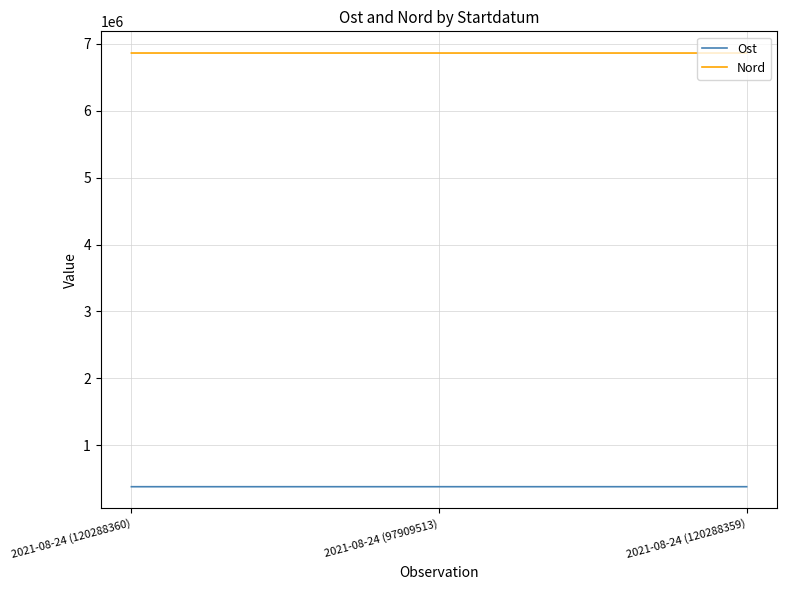

Is the value of Nord at 2021-08-24 (97909513) greater than the value of Ost at 2021-08-24 (120288360)?

Yes